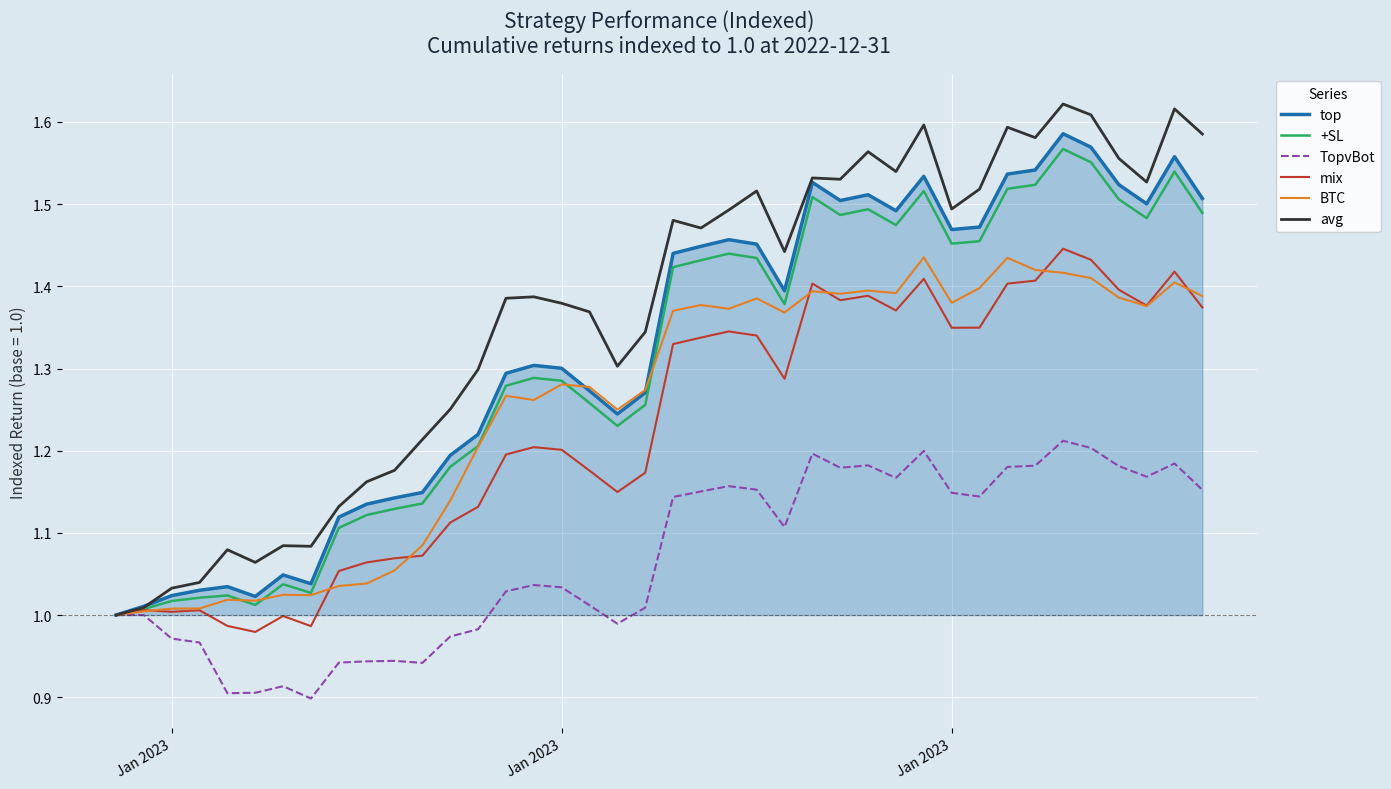

True or false: BTC has more than 0 points higher than both neighbors.

True